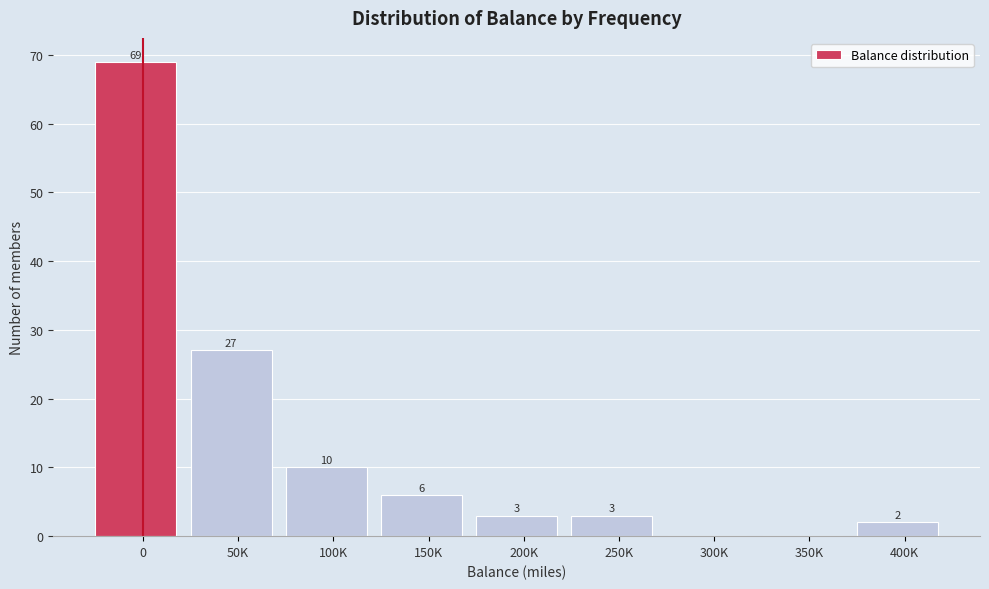

Reading left to right, transcribe all the data shown in this chart.

0=69	50K=27	100K=10	150K=6	200K=3	250K=3	300K=0	350K=0	400K=2